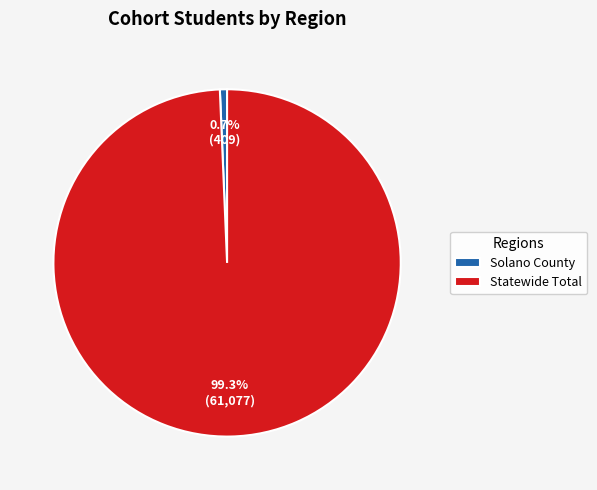

Is there a majority slice in this chart?

Yes